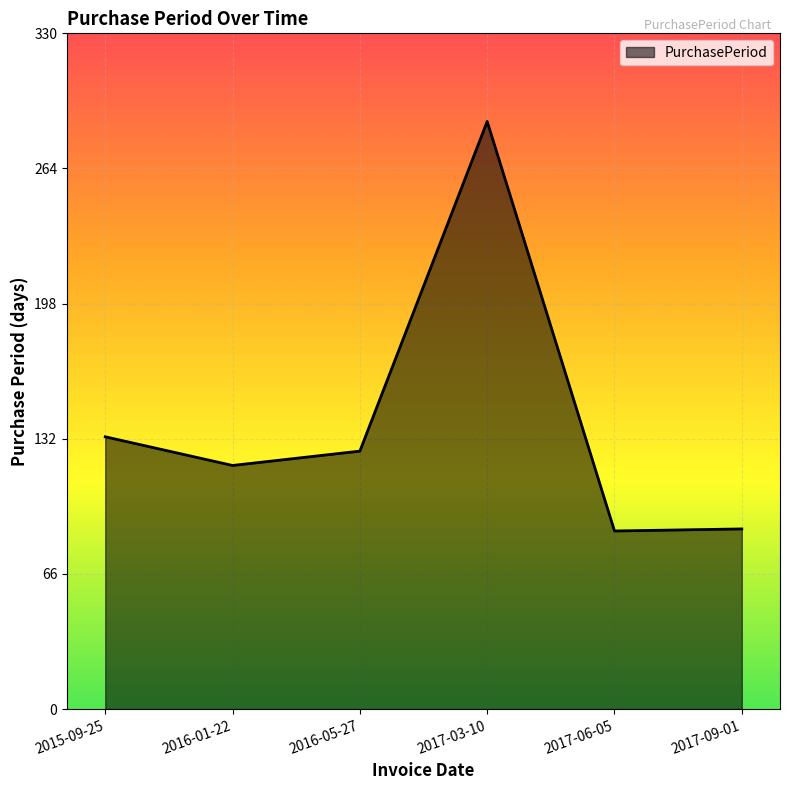

Between 2015-09-25 and 2017-06-05, which is larger?

2015-09-25